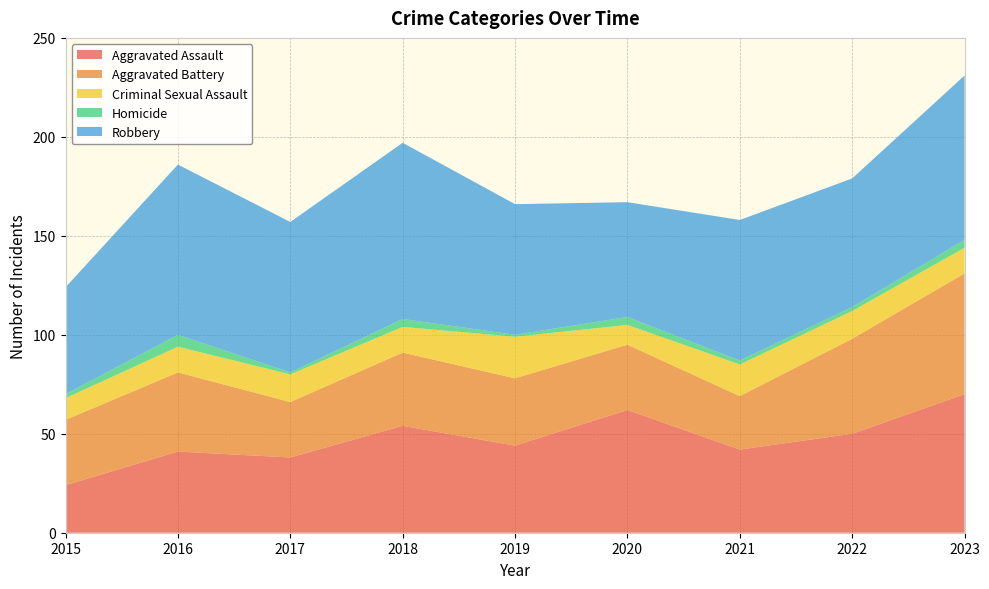

Reading right to left, transcribe all the data shown in this chart.

Aggravated Assault: 70	50	42	62	44	54	38	41	24
Aggravated Battery: 61	48	27	33	34	37	28	40	33
Criminal Sexual Assault: 13	14	16	10	21	13	14	13	11
Homicide: 4	2	2	4	1	4	1	6	2
Robbery: 83	65	71	58	66	89	76	86	54